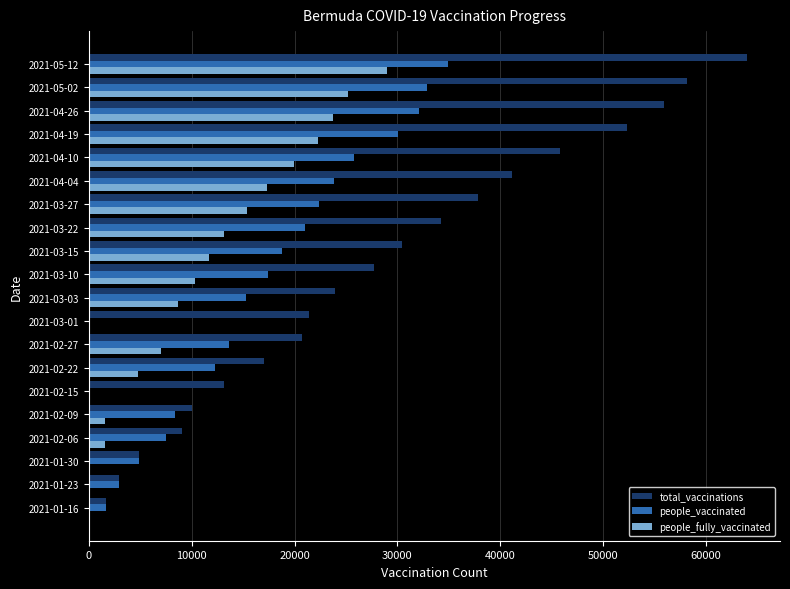

What is the maximum value shown in the chart?

63994